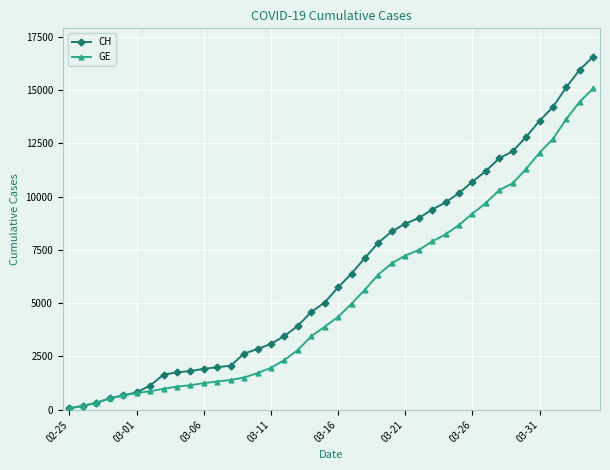

Rank the series by their average value, from highest to lowest.

CH, GE